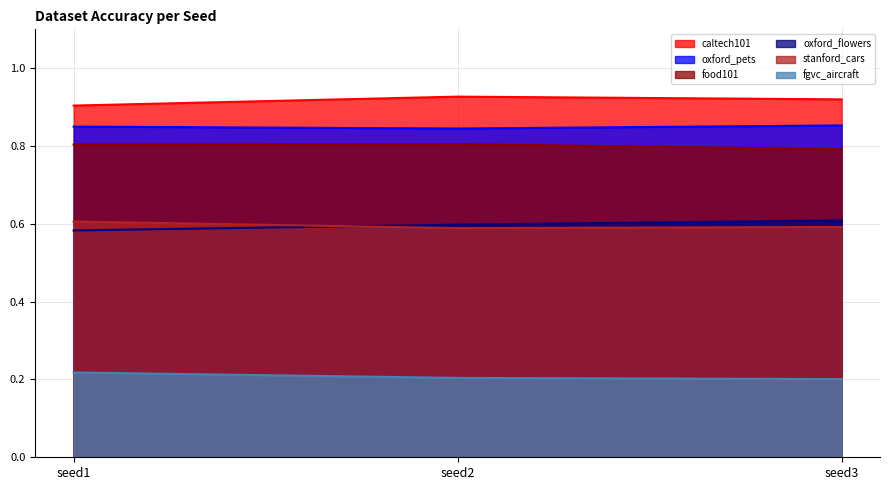

List the labels in order of stanford_cars value, largest first.

seed1, seed3, seed2